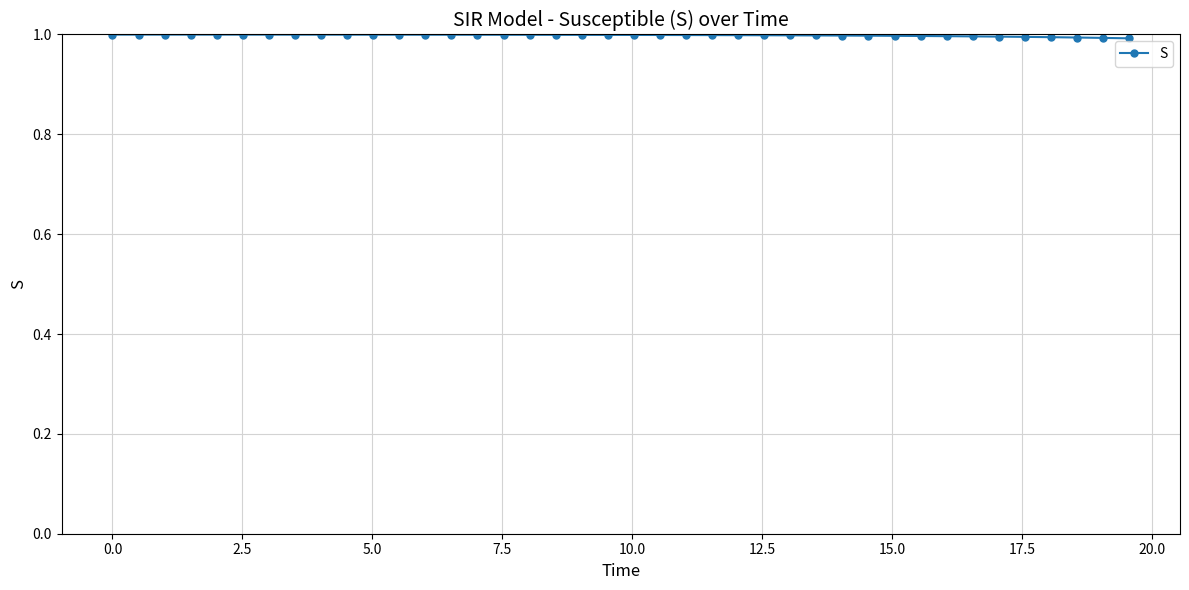

What is the value of the 14th point from the left?

1.0